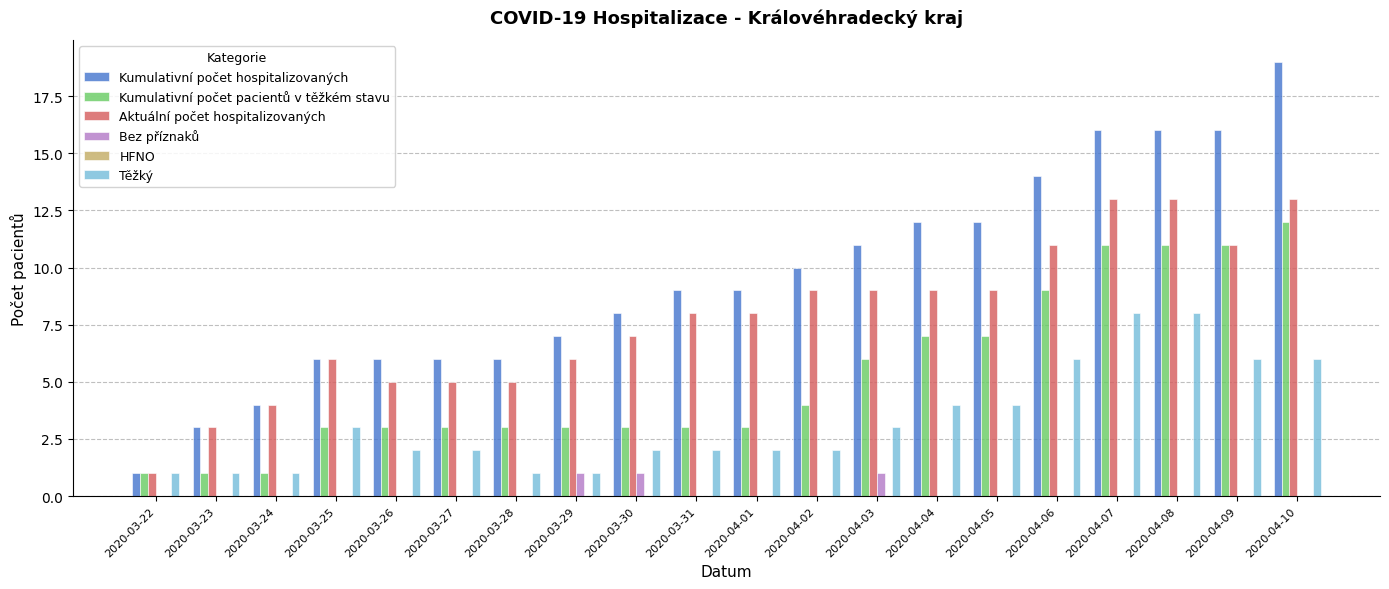

How many distinct data groups are displayed?

5